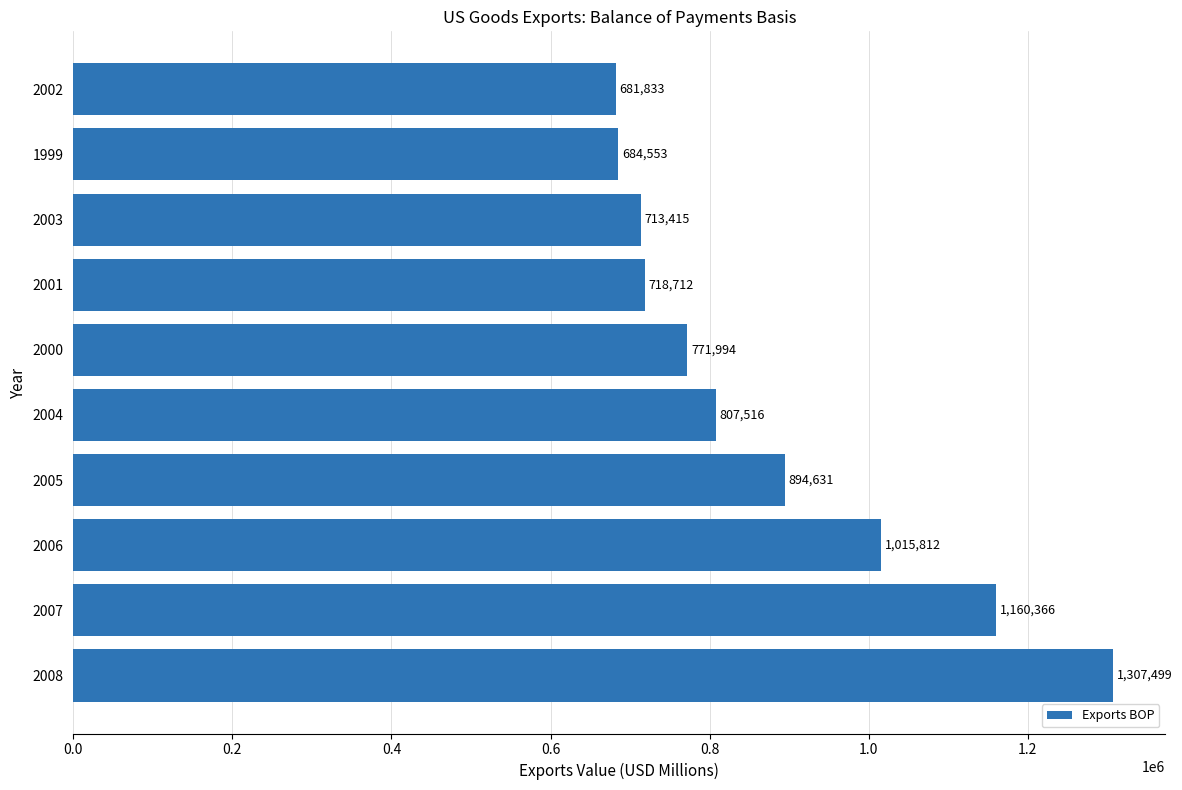

Read the value at 2001, to the nearest 100.

718700